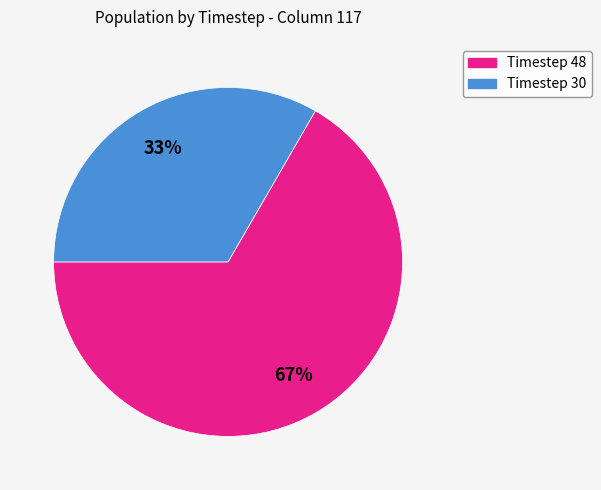

To the nearest percent, what is the average slice percentage?

50%